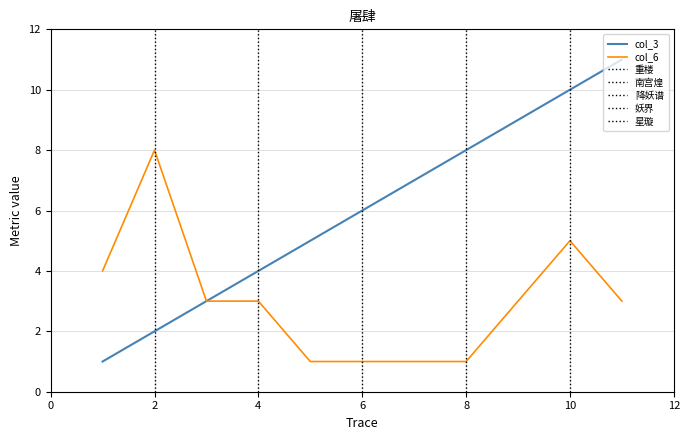

Is it true that col_3 equals 10 at 10?

True